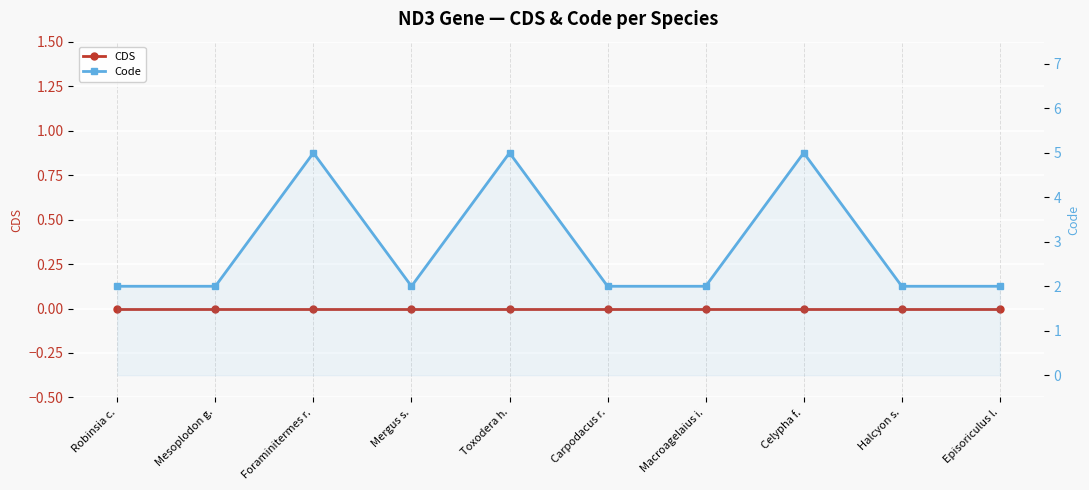

True or false: Code and CDS cross at least once.

False